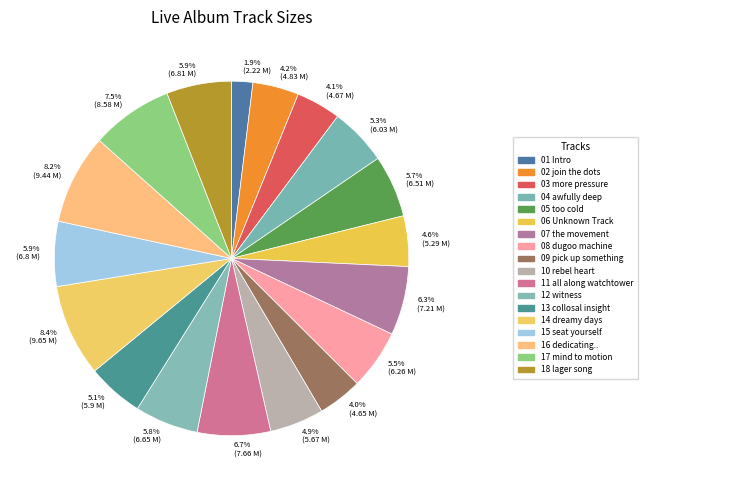

How many slices are in this pie chart?

18